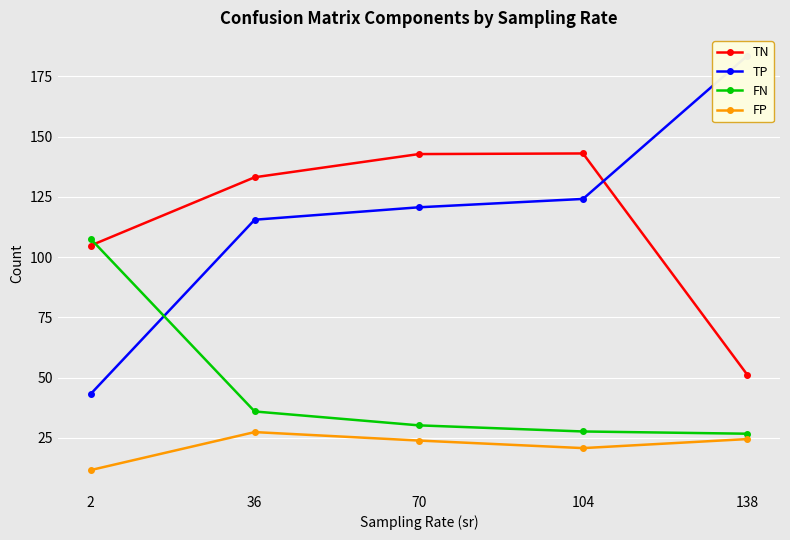

Which series has the largest total across all categories?

TP